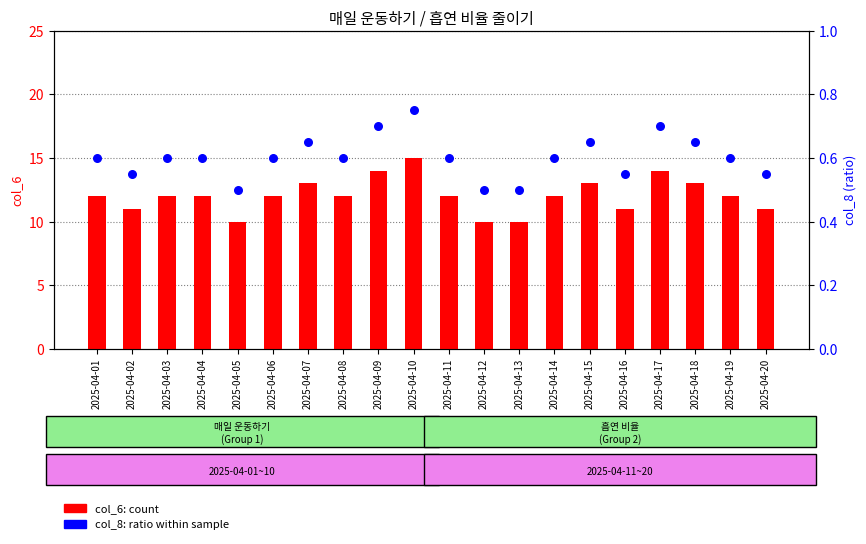

Which series has the largest Y range (max minus min)?

col_6 (count)